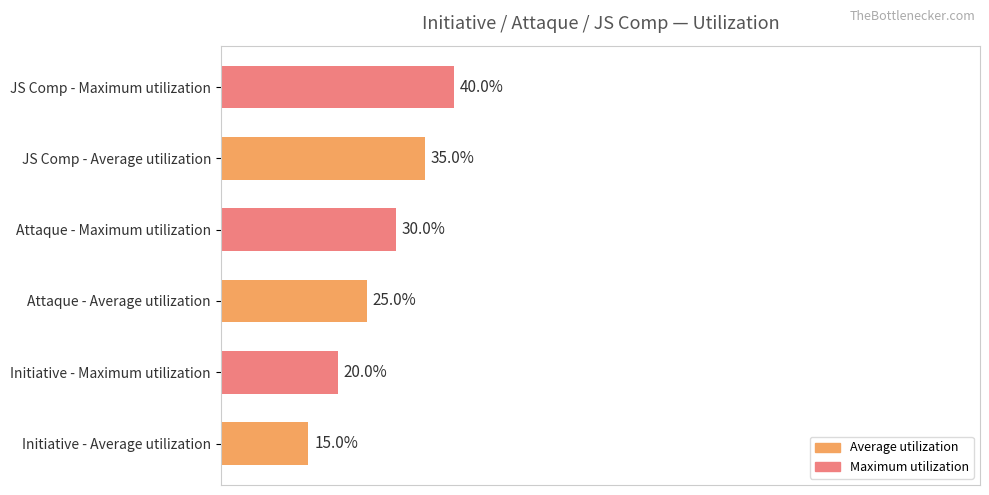

Which category has the highest value across all series?

JS Comp - Maximum utilization